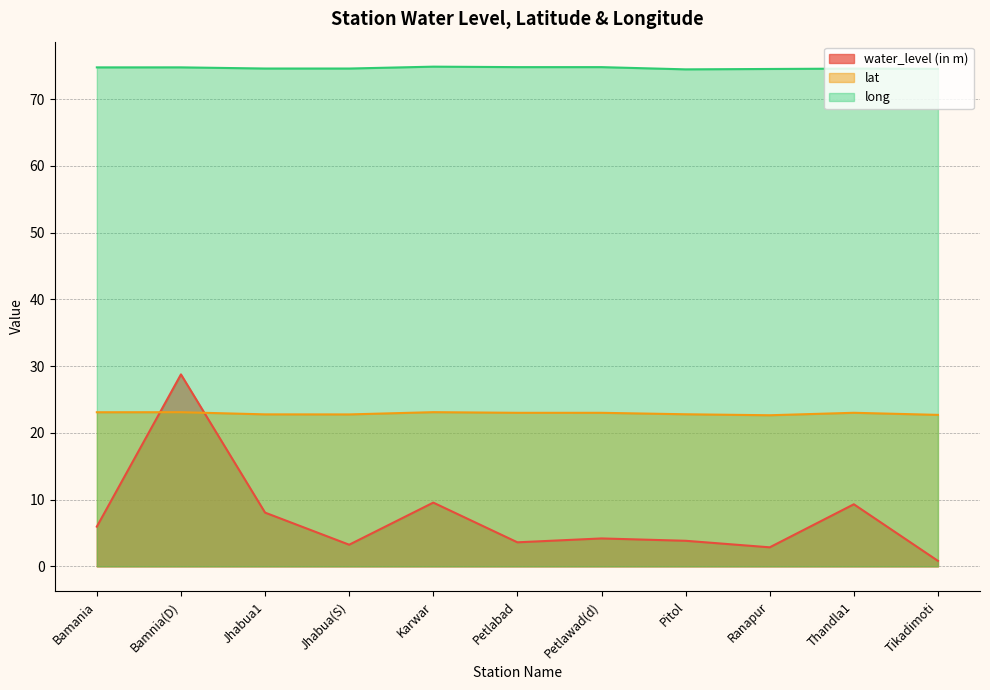

Reading right to left, what are all the values shown in this chart?

water_level (in m): 0.8	9.3	2.9	3.8	4.2	3.6	9.6	3.2	8.1	28.8	6.0
lat: 22.7	23.0	22.6	22.8	23.0	23.0	23.1	22.8	22.8	23.1	23.1
long: 74.5	74.6	74.5	74.5	74.8	74.8	74.9	74.6	74.6	74.8	74.8